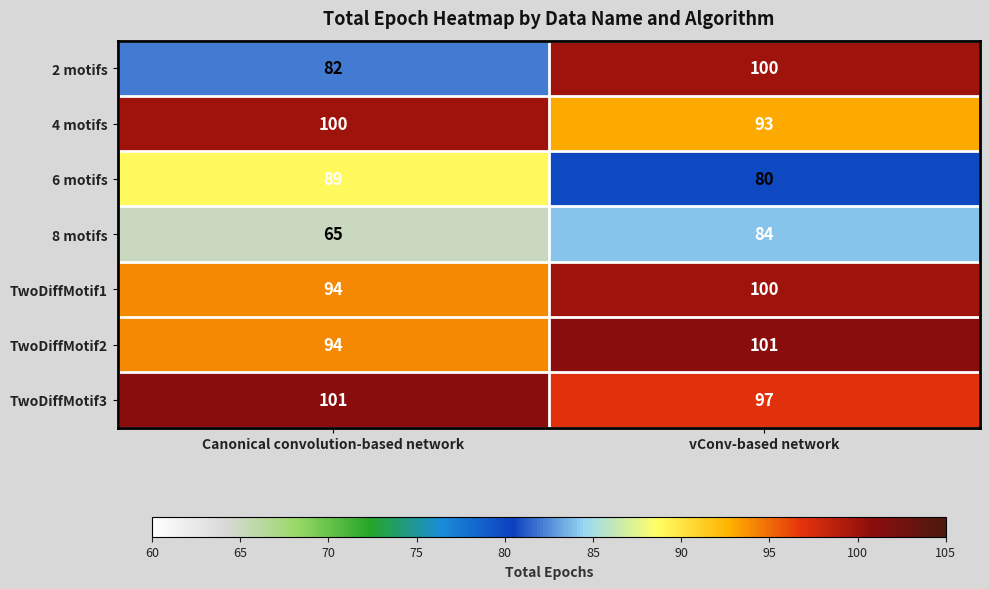

Which series has the largest total across all categories?

TwoDiffMotif3